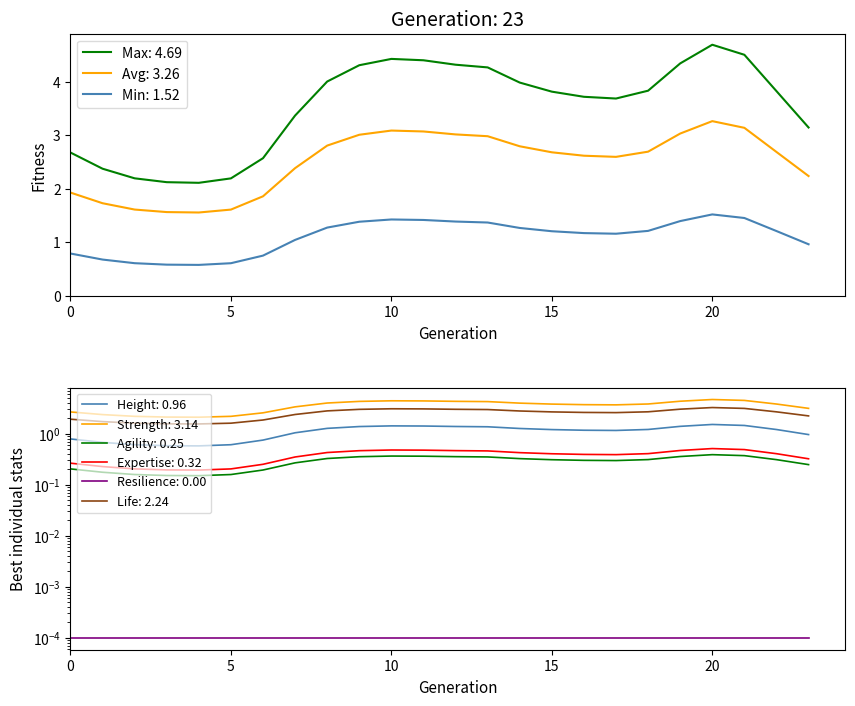

The col_3 series shows 0.7 at 8. True or false?

False